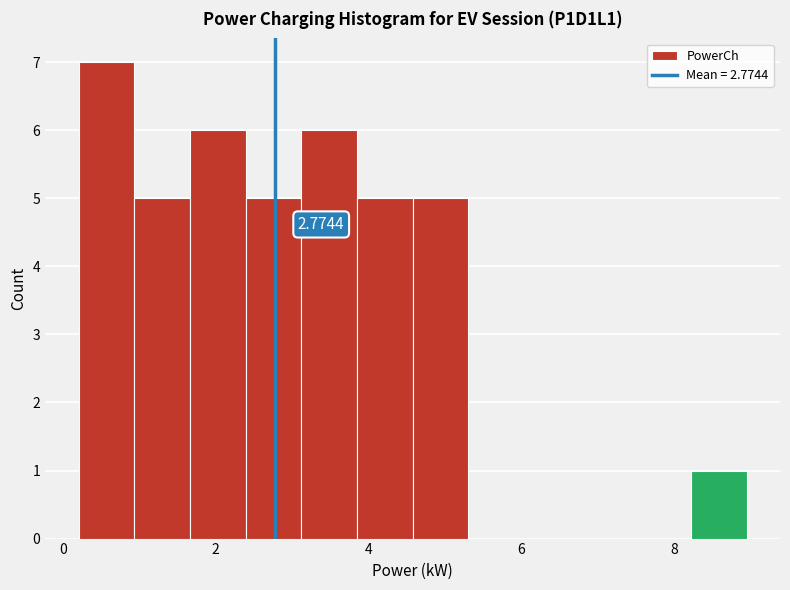

Read against the x-axis, roughly where is the centre of the tallest bar?

0.6